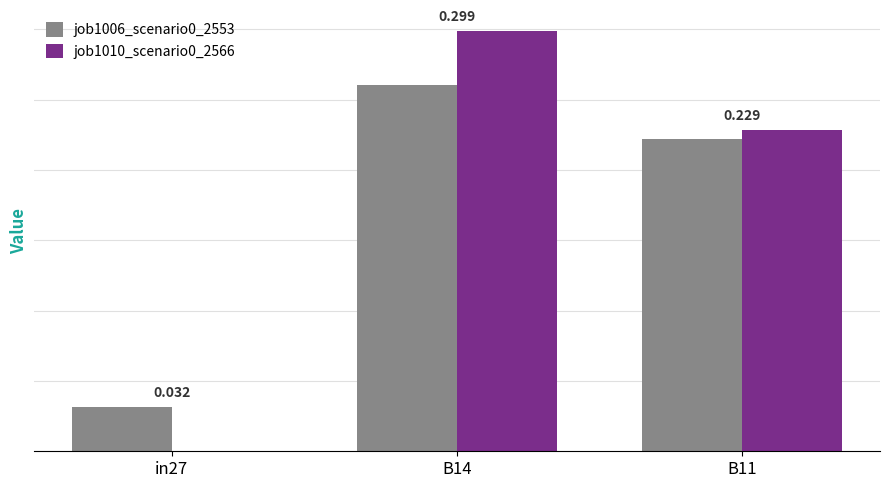

Is the value of job1006_scenario0_2553 at B11 greater than the value of job1010_scenario0_2566 at in27?

Yes